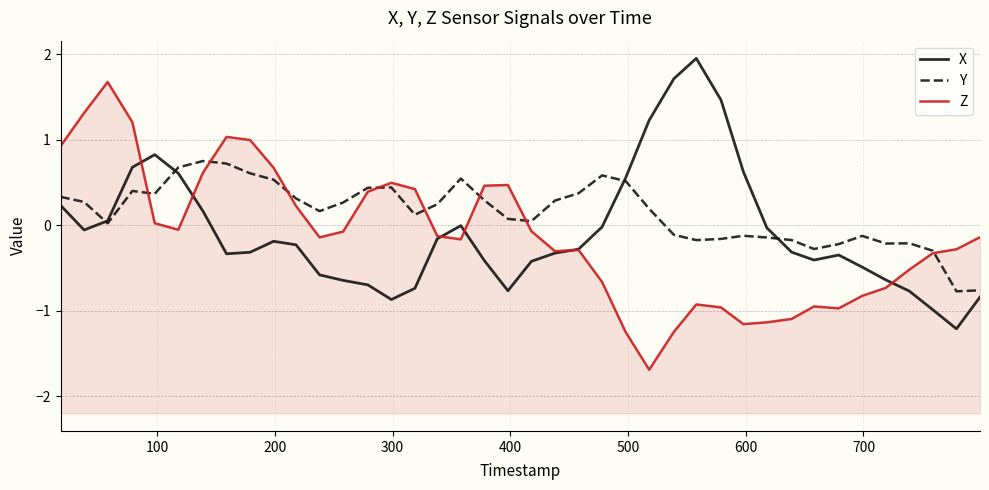

What is the lowest value of the X series?

-1.2